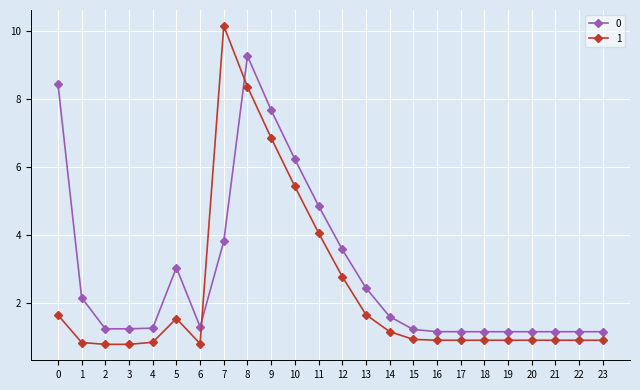

How many times do 0 and 1 cross each other?

2